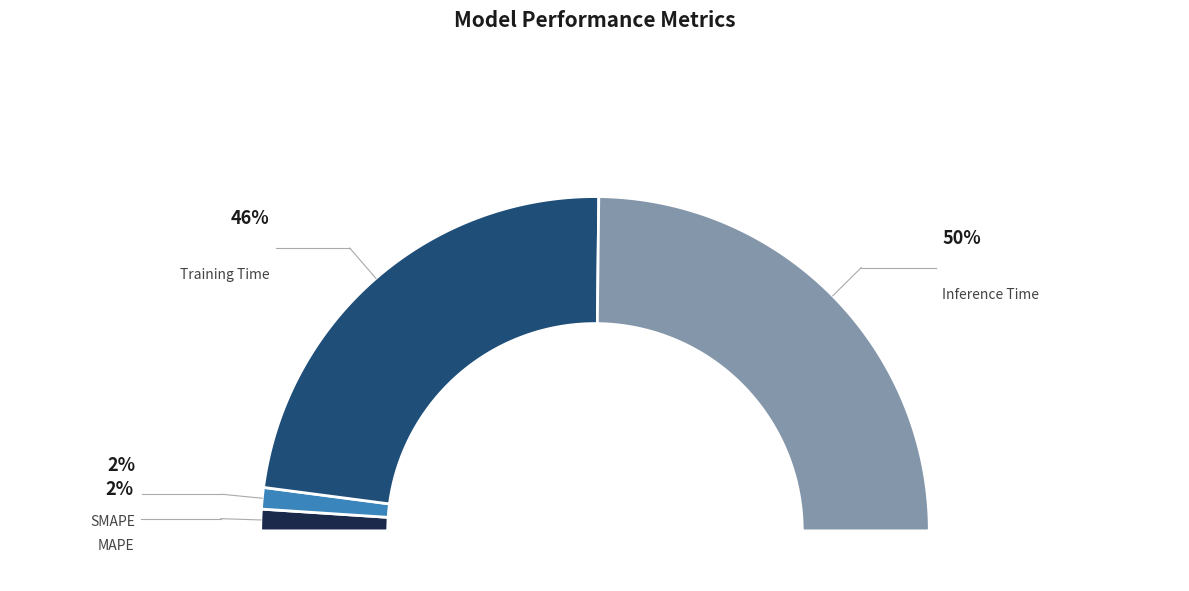

How many slices are in this pie chart?

4